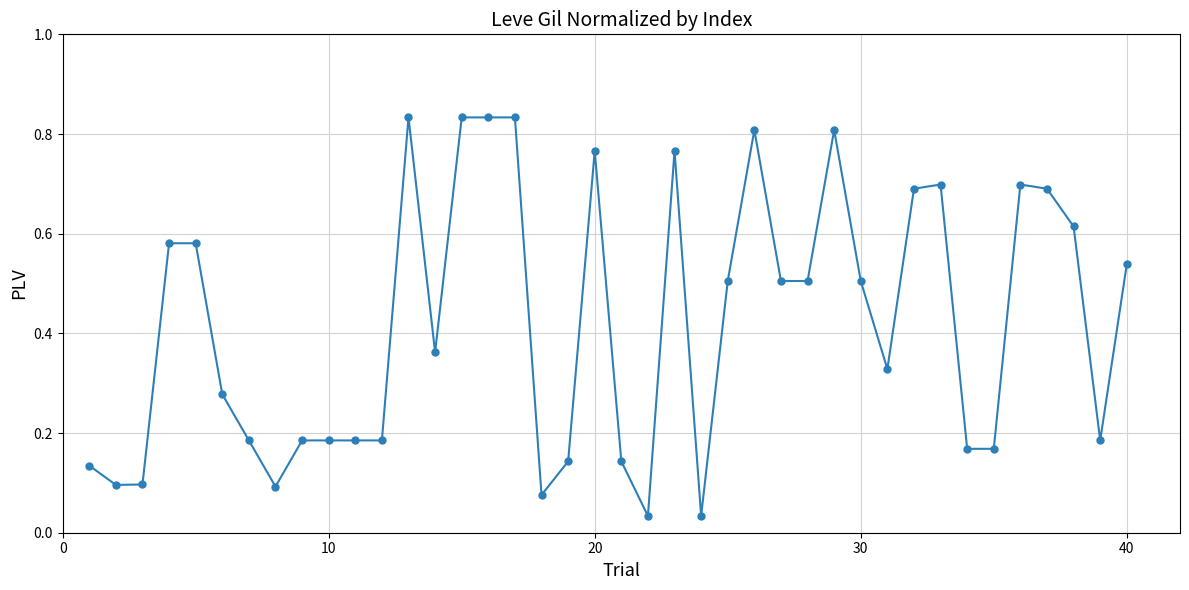

Count the number of data series in this chart.

1